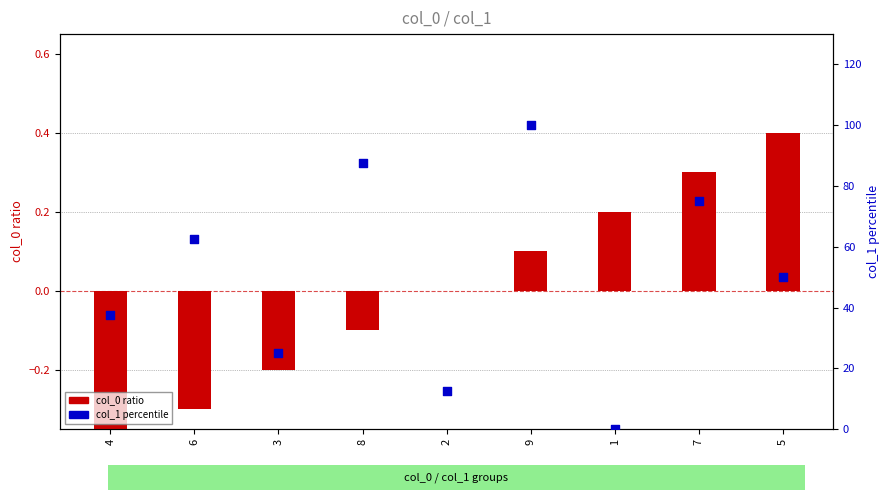

What is the total value across all series at 3?

24.8